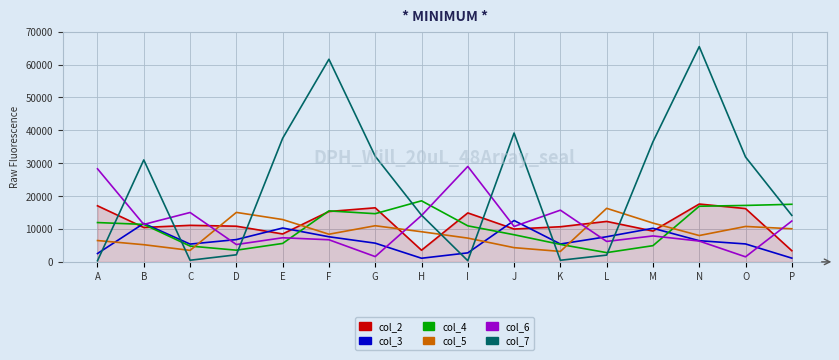

What is the greatest value displayed?

65463